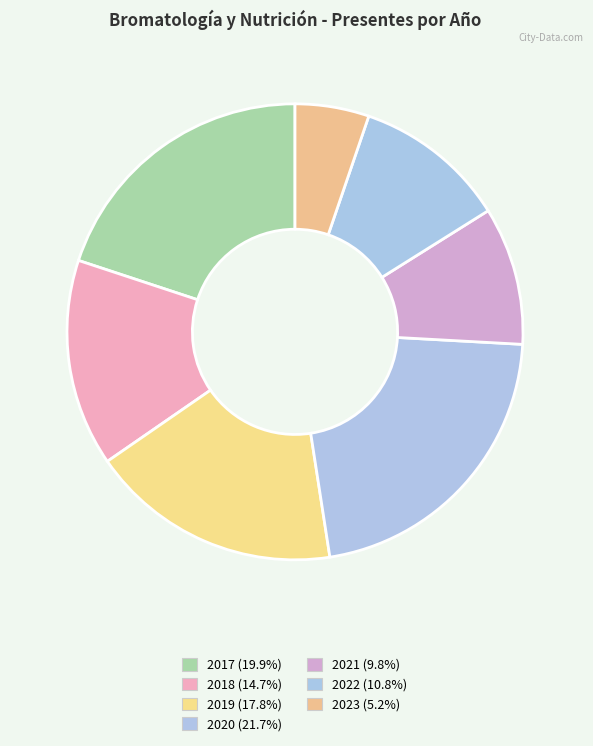

Do 2019 and 2021 together represent more than half of the pie?

No